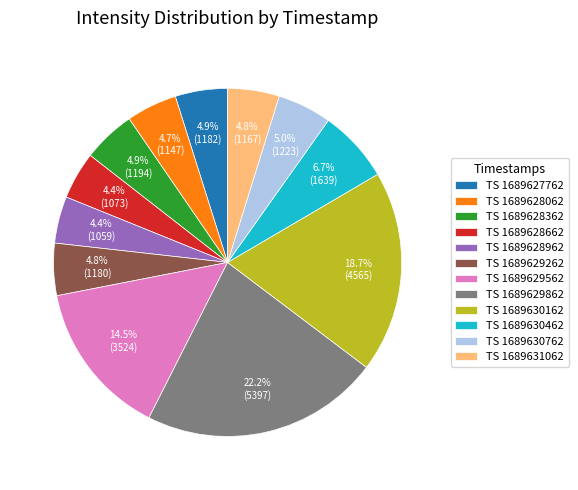

Which category has the biggest portion of the pie?

TS 1689629862